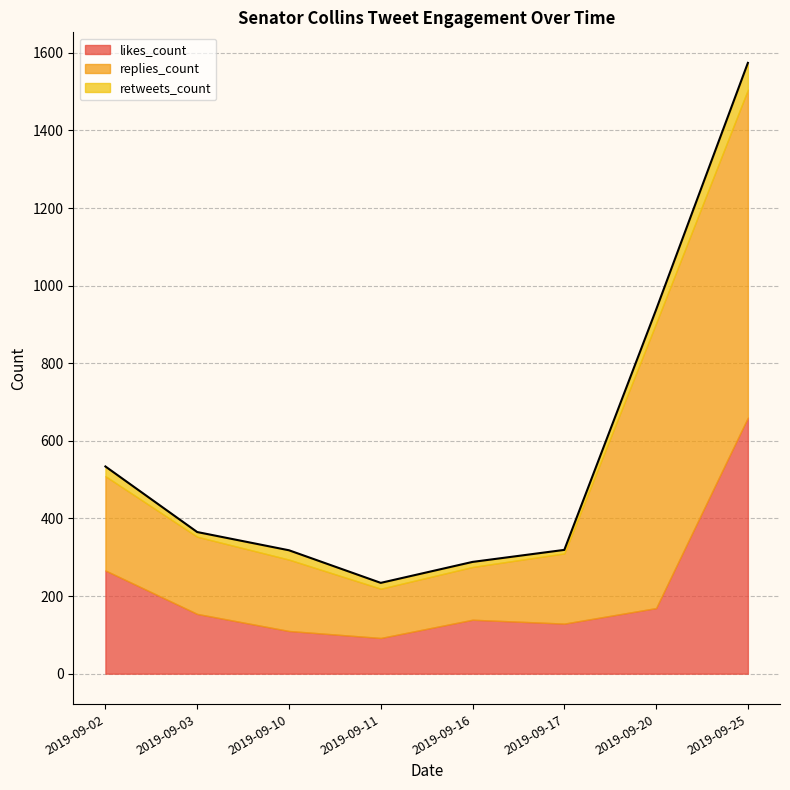

Between 2019-09-02 and 2019-09-16, which is larger?

2019-09-02